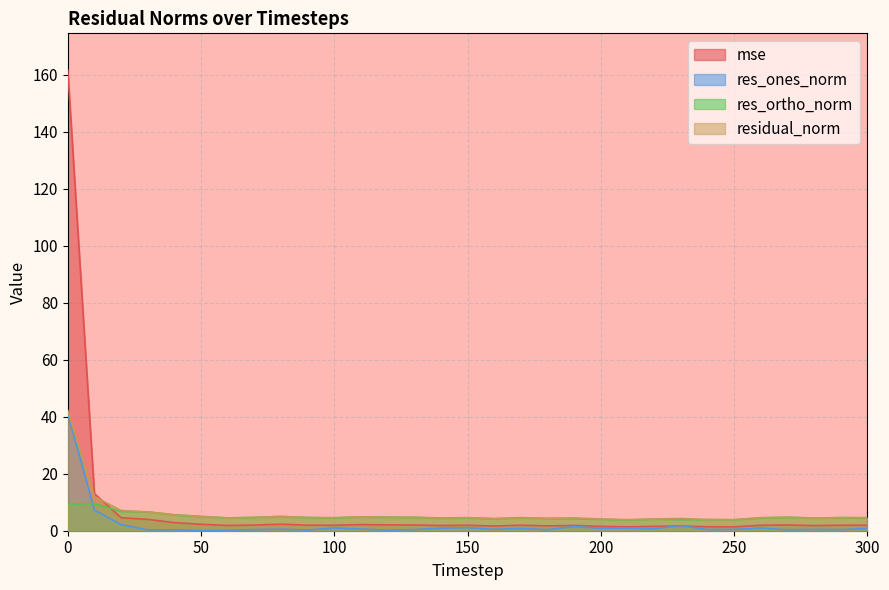

Is the value of residual_norm at 80 greater than the value of res_ones_norm at 280?

Yes